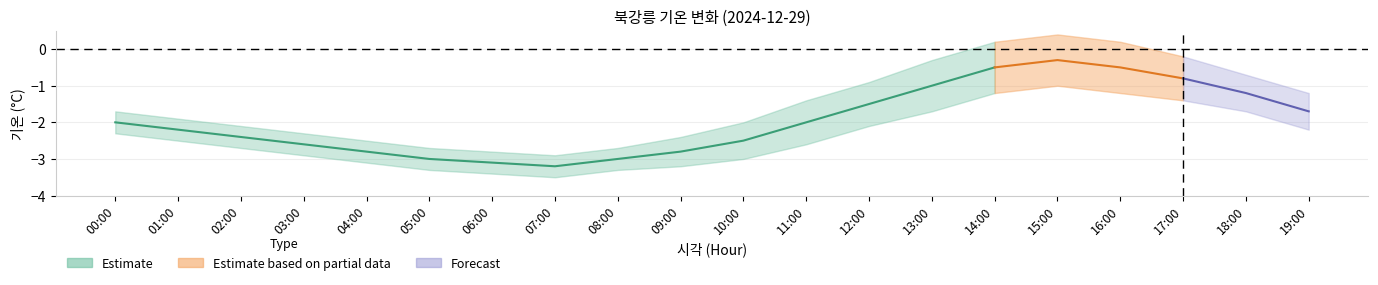

How many categories are shown in the chart?

20